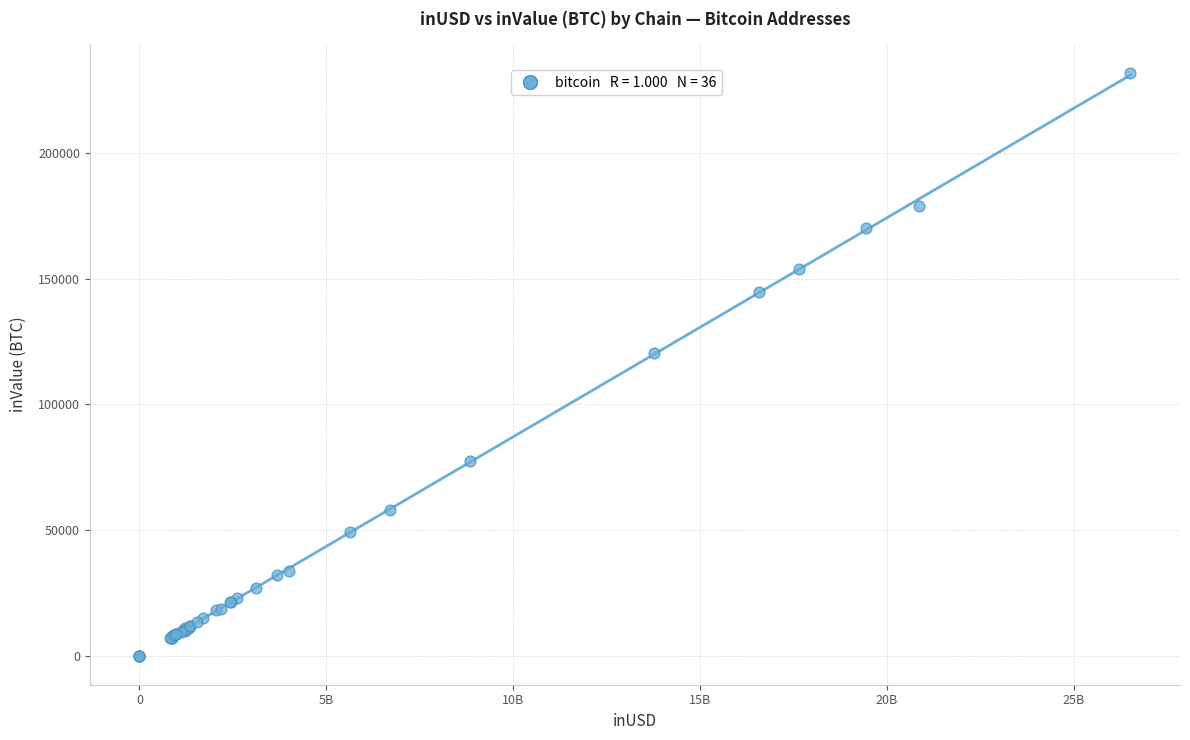

What Y value in the scatter plot is closest to 115915?

120611.7